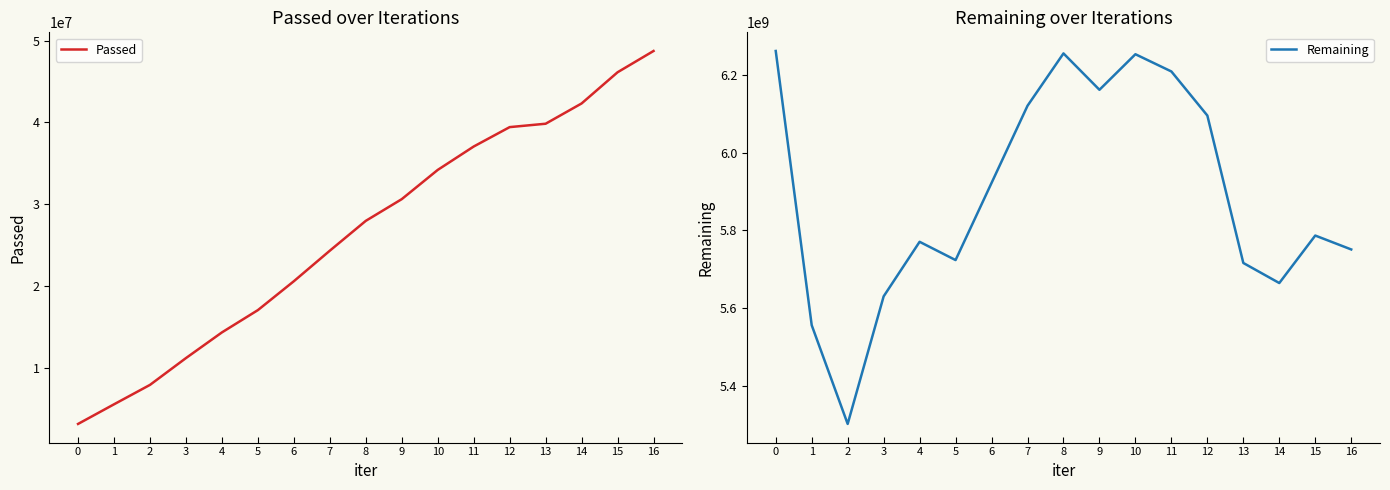

At which category is the sum across all series the highest?

10